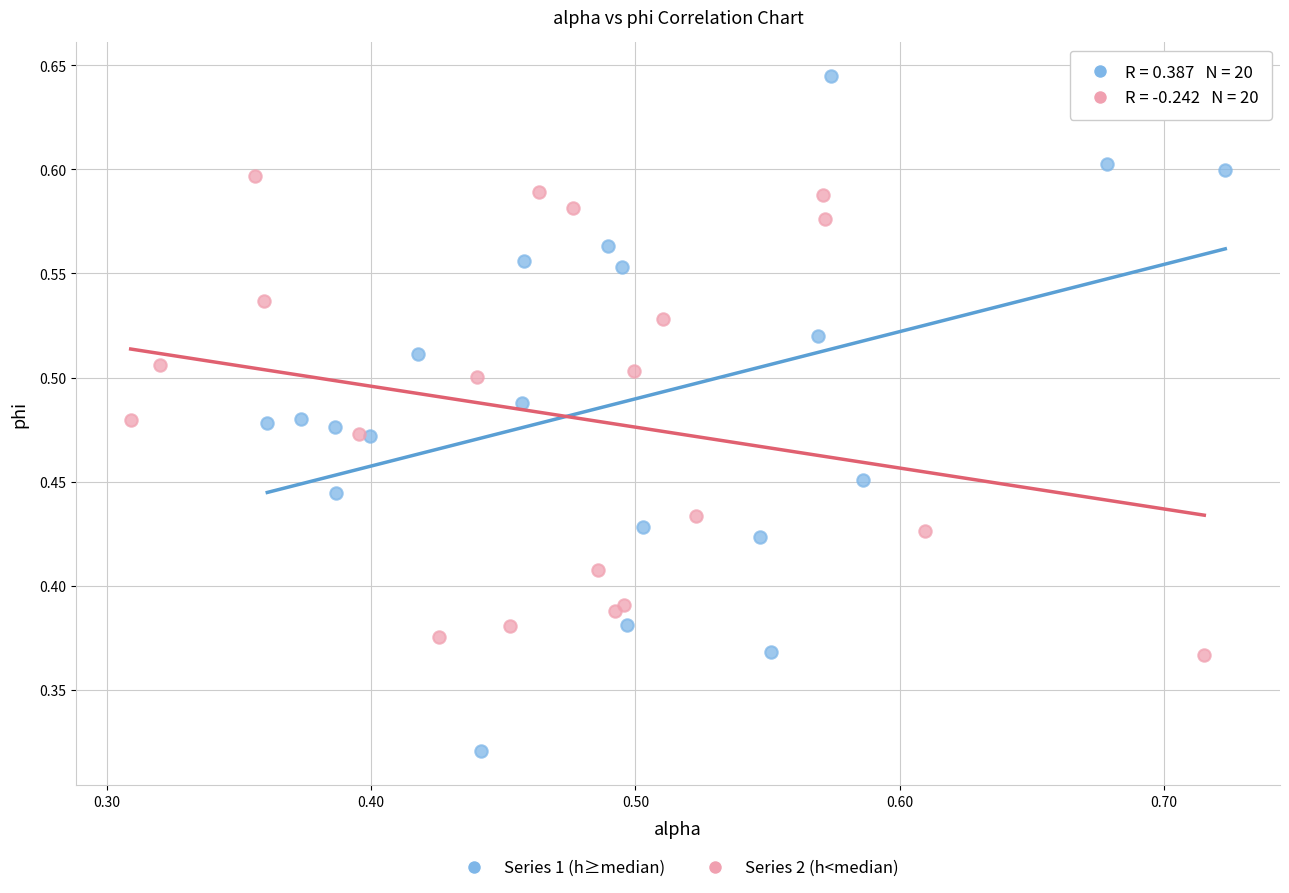

Which series contains the highest Y value?

Series 1 (h≥median)